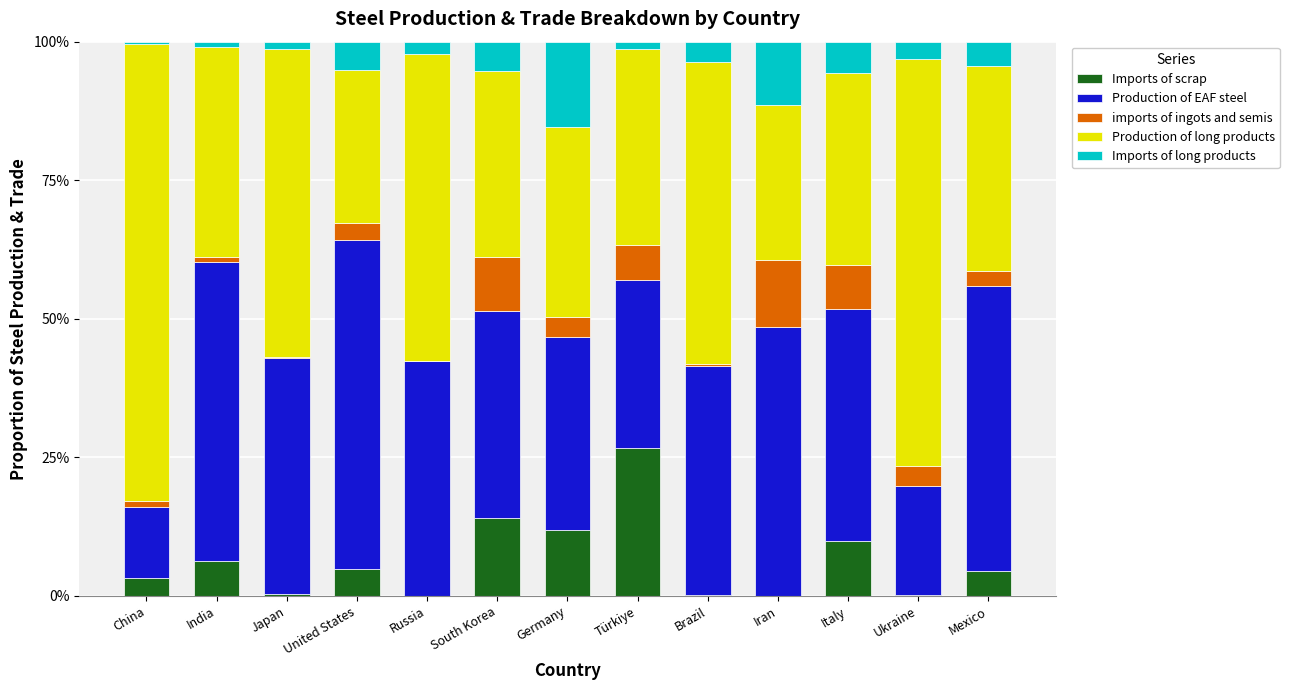

Which has a higher value, Iran or Japan?

Japan